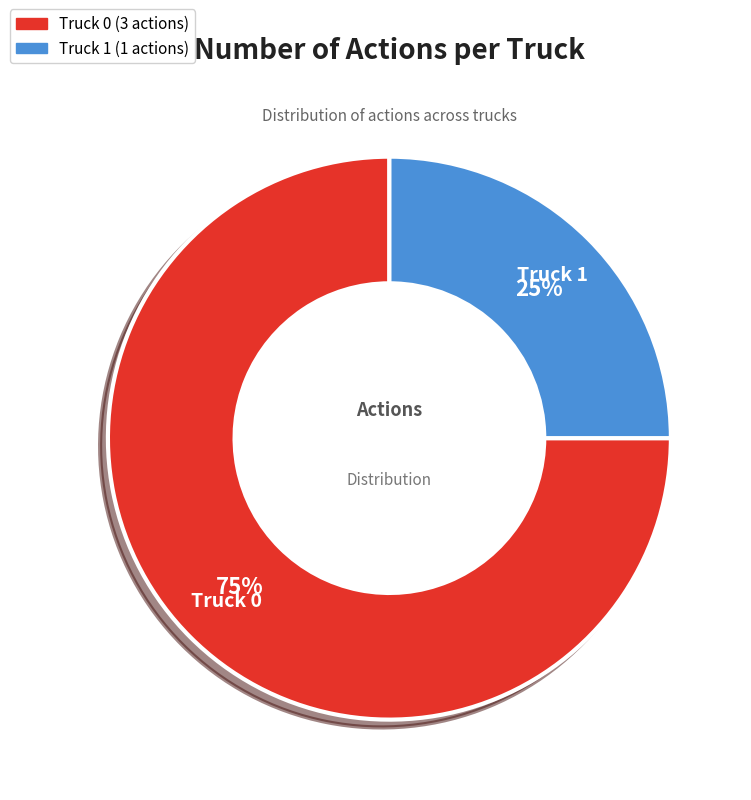

Is it true that Truck 1 is 35% of the pie?

False